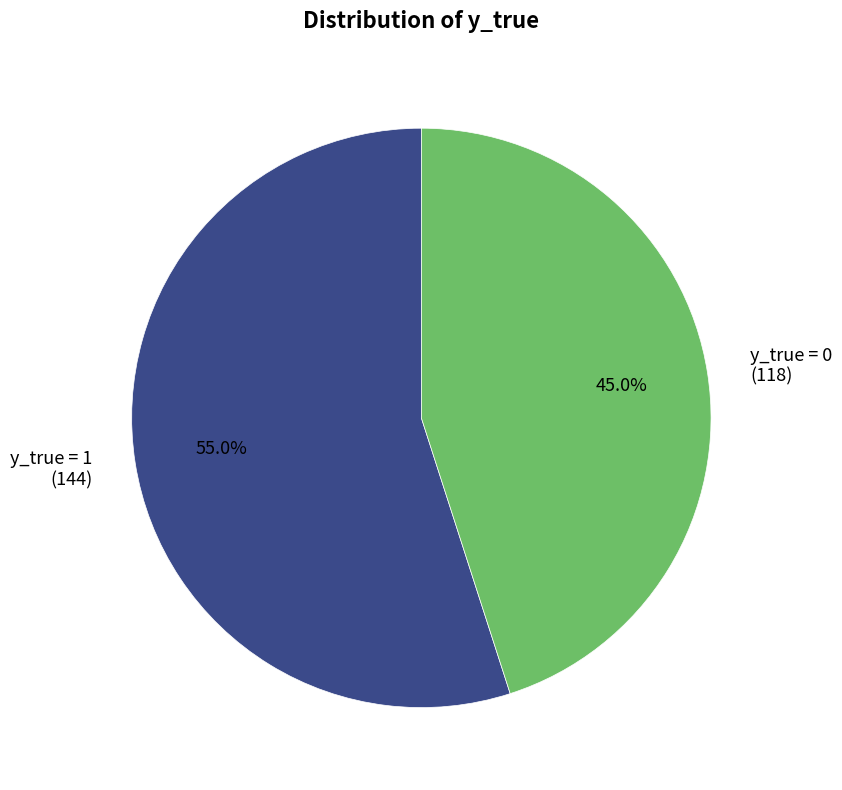

Rank the categories by value from lowest to highest.

y_true = 0 (118), y_true = 1 (144)